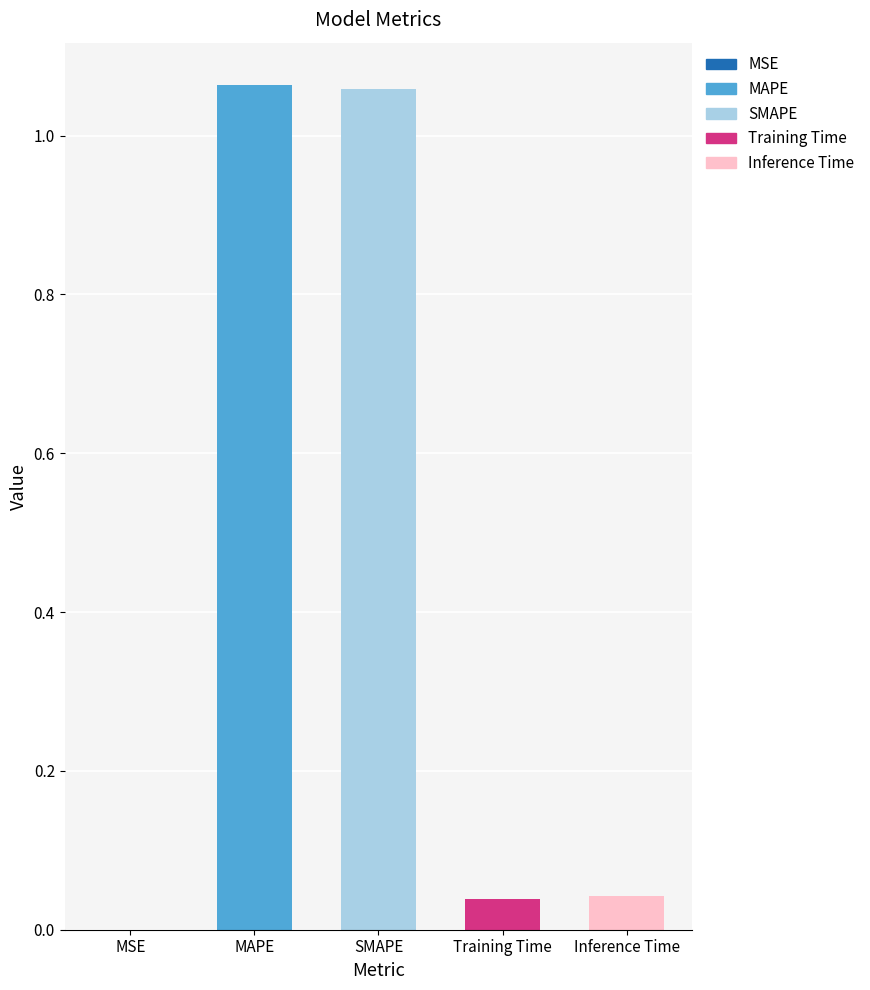

The chart shows a value of 0.3 at SMAPE. True or false?

False